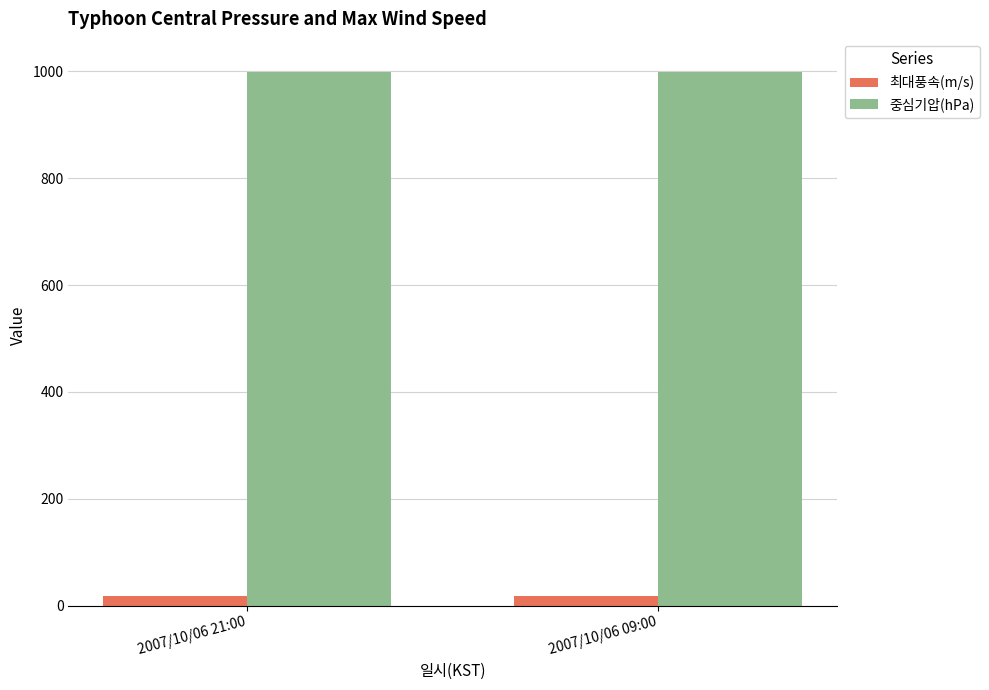

What is the total value across all series at 2007/10/06 21:00?

1016